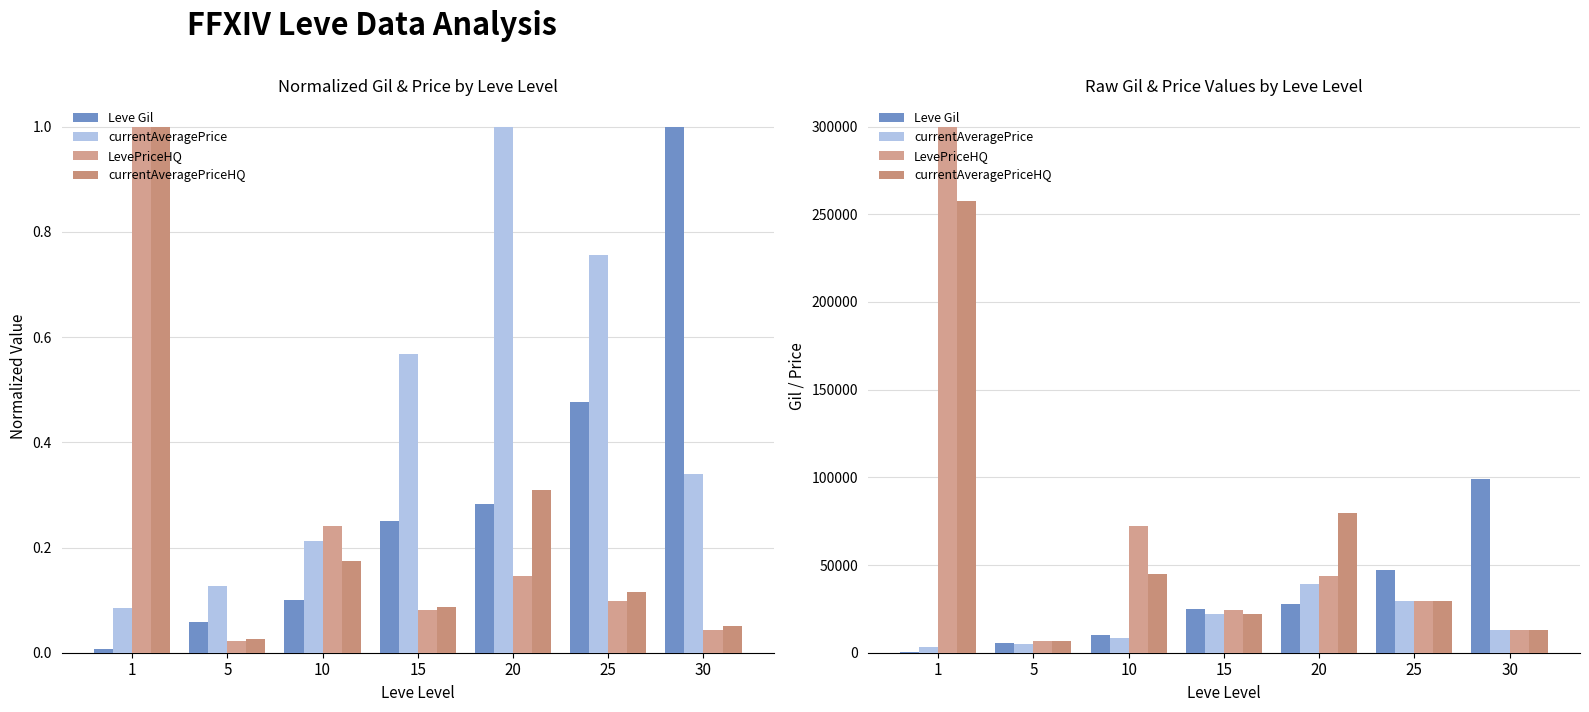

At which label does LevePriceHQ reach its minimum?

5